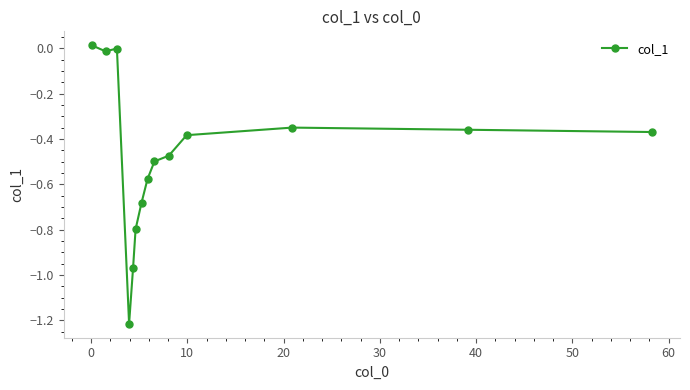

True or false: there are more than 0 points higher than both neighbors.

True